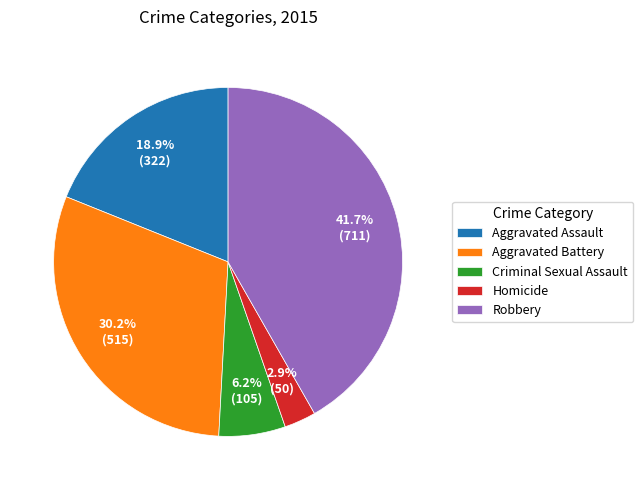

To the nearest percent, what is the combined percentage of Homicide and Robbery?

45%